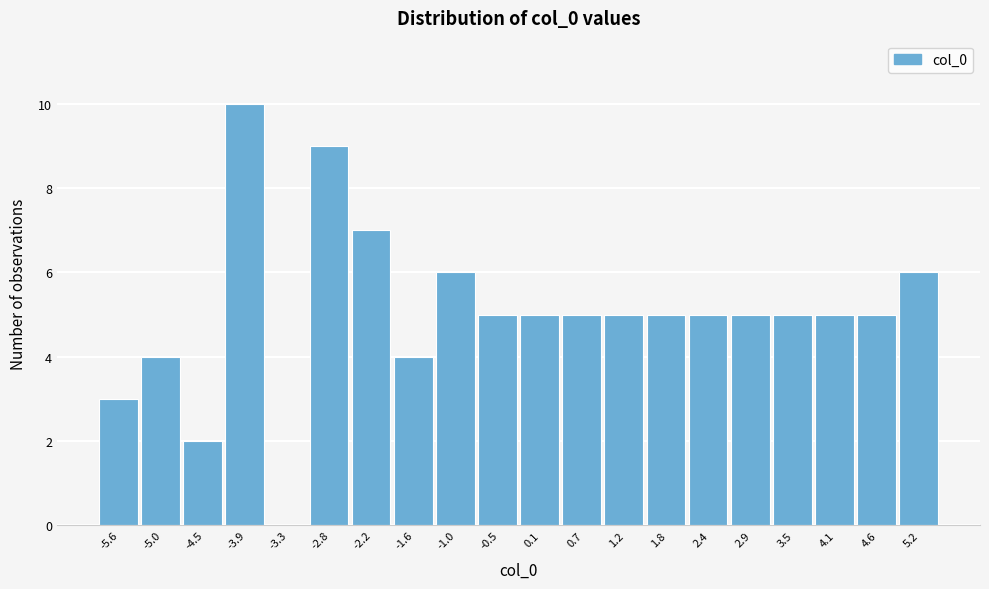

Reading right to left, extract all data points from this chart.

5.2=6	4.6=5	4.1=5	3.5=5	2.9=5	2.4=5	1.8=5	1.2=5	0.7=5	0.1=5	-0.5=5	-1.0=6	-1.6=4	-2.2=7	-2.8=9	-3.3=0	-3.9=10	-4.5=2	-5.0=4	-5.6=3